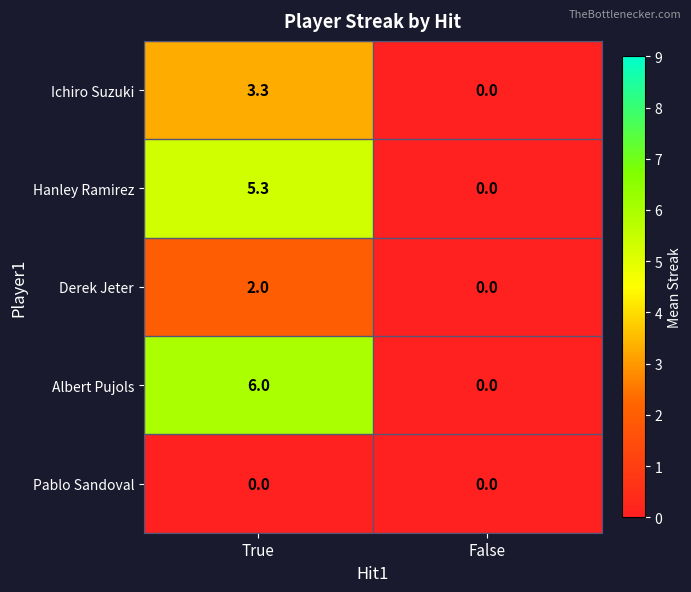

What is the sum of the Derek Jeter values at True and False?

2.0